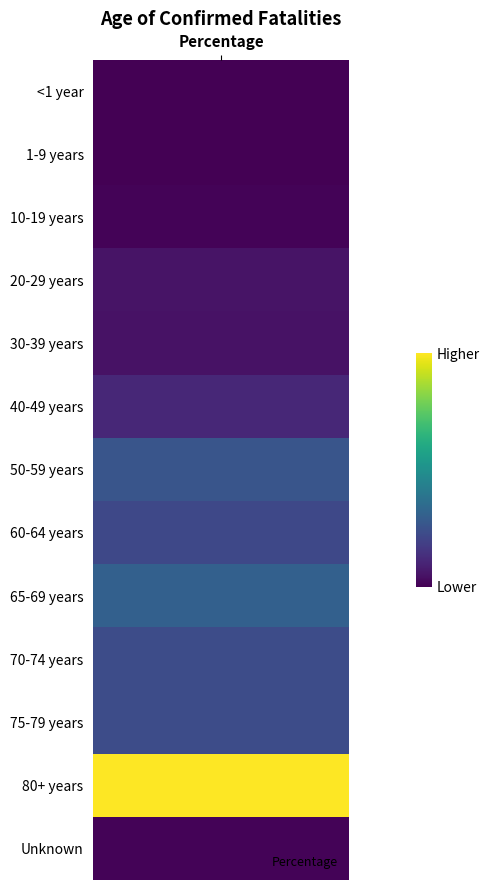

List the labels in order of value, largest first.

80+ years, 65-69 years, 50-59 years, 70-74 years, 75-79 years, 60-64 years, 40-49 years, 20-29 years, 30-39 years, 10-19 years, Unknown, <1 year, 1-9 years